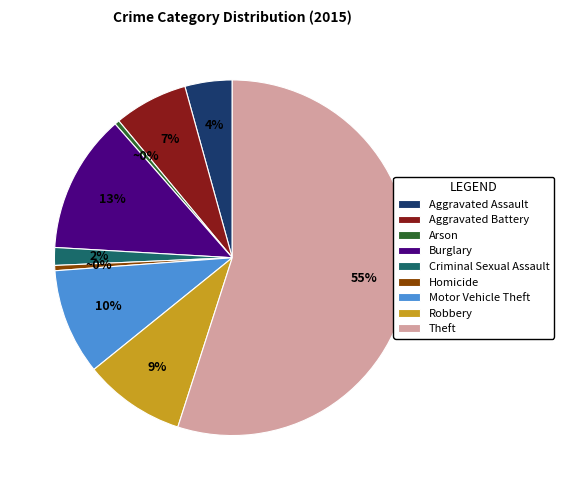

The Homicide slice represents 0% of the pie. True or false?

True